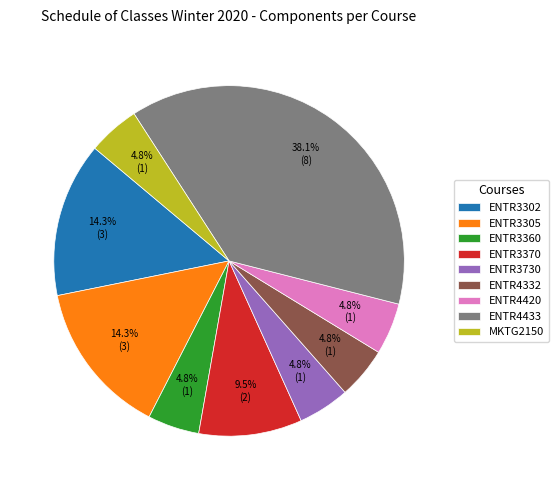

True or false: ENTR3730 accounts for 5% of the total.

True